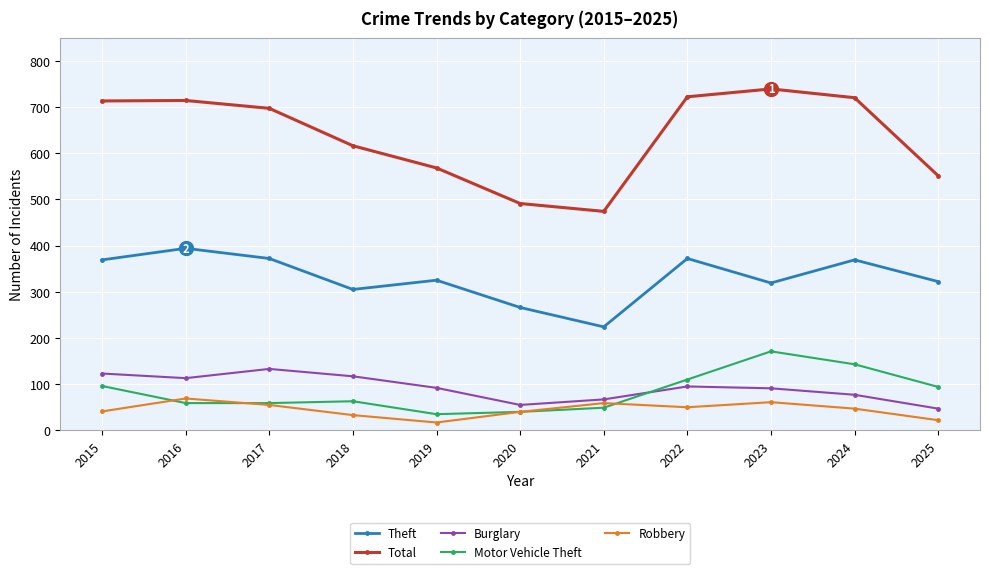

The Burglary series shows 77 at 2024. True or false?

True